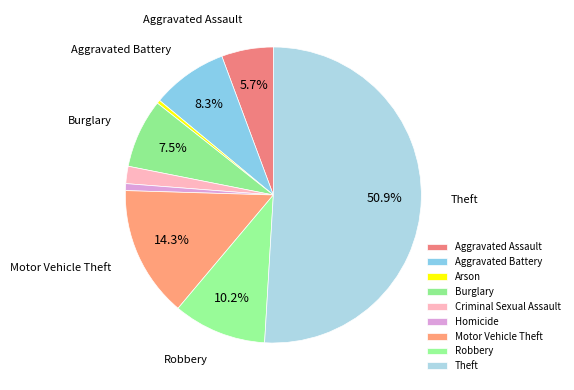

Count the number of slices in the pie.

9